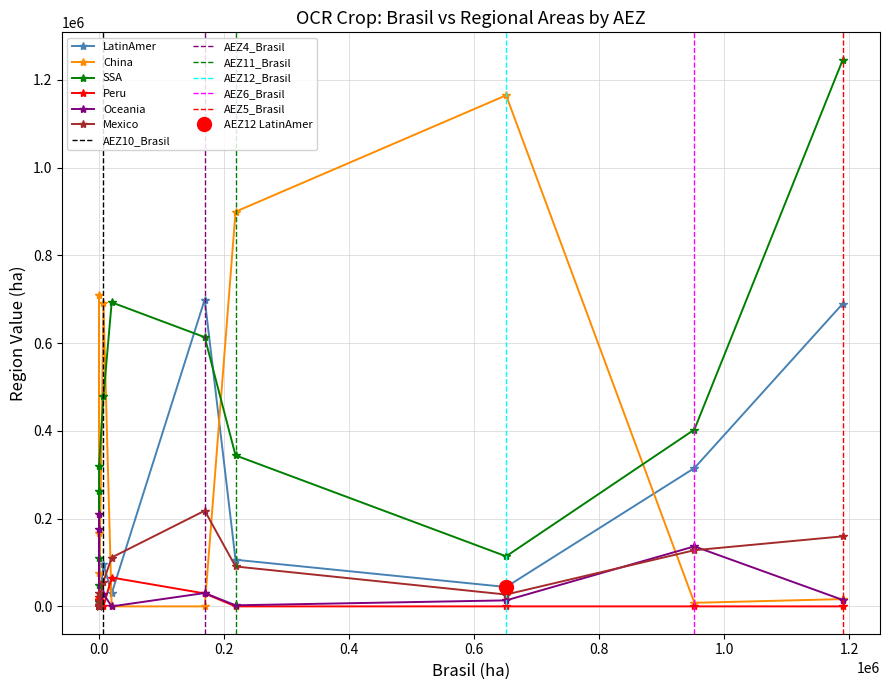

At how many categories does at least one series exceed 500007?

7